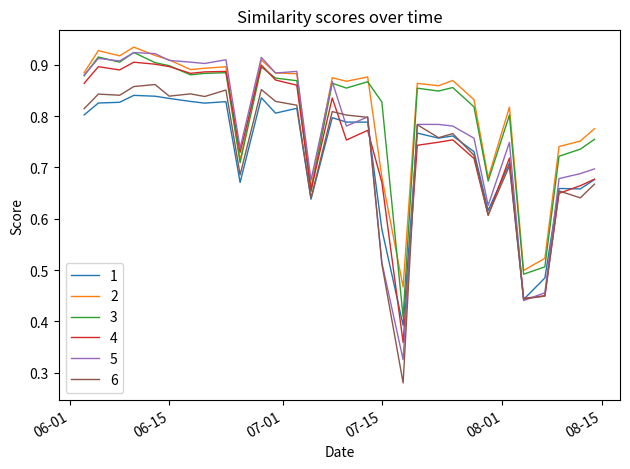

Which series has the widest spread of values?

5